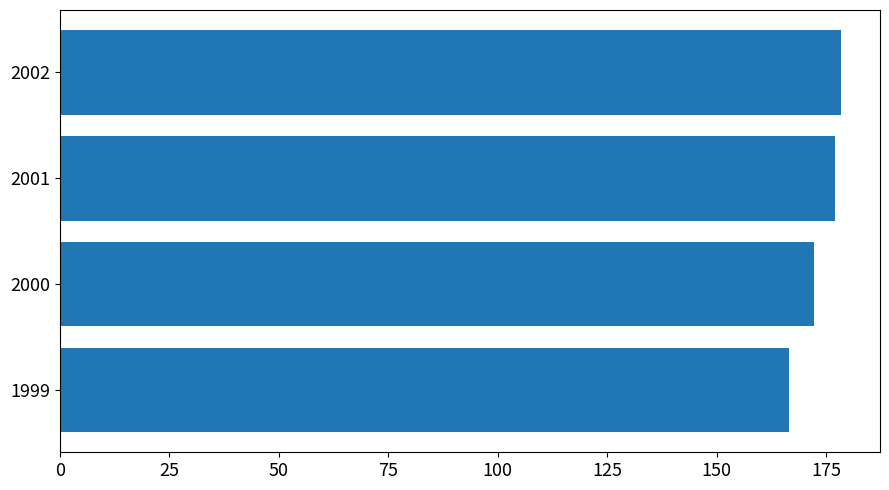

What is the sum of all values?

694.2